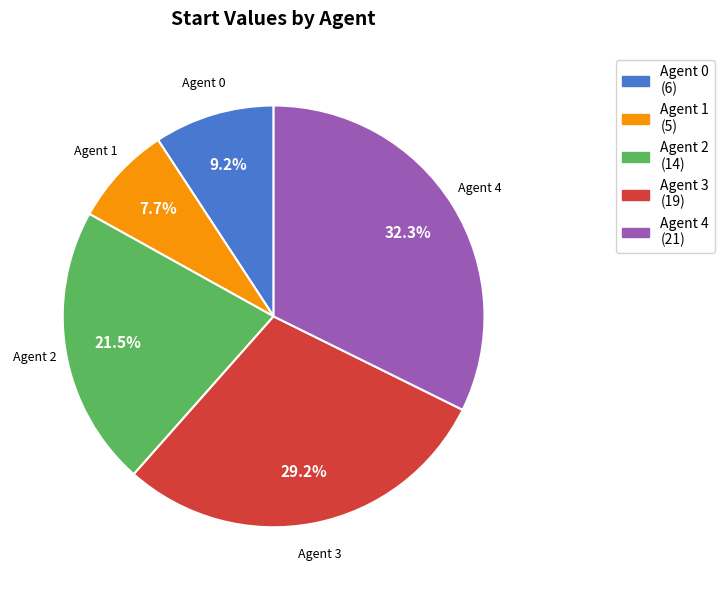

Does any single category account for the majority?

No